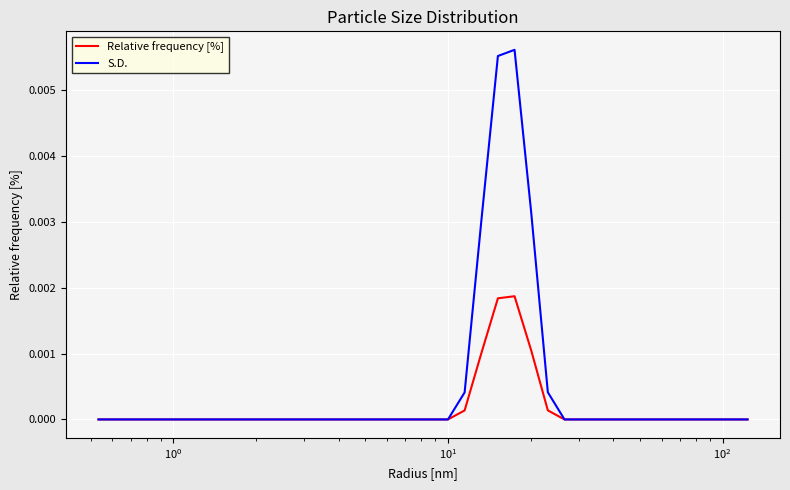

In S.D., how many points are higher than both neighbors (excluding endpoints)?

1